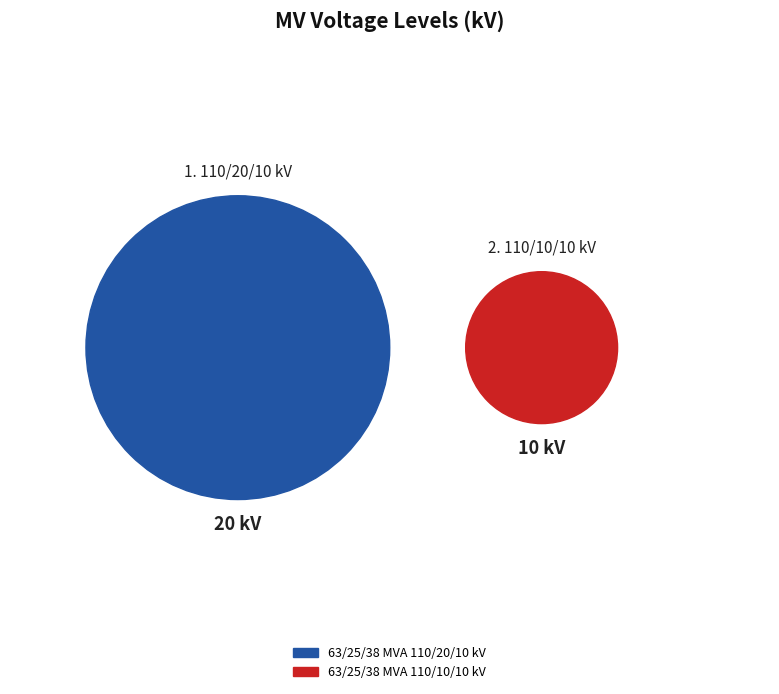

How many slices are in this pie chart?

2